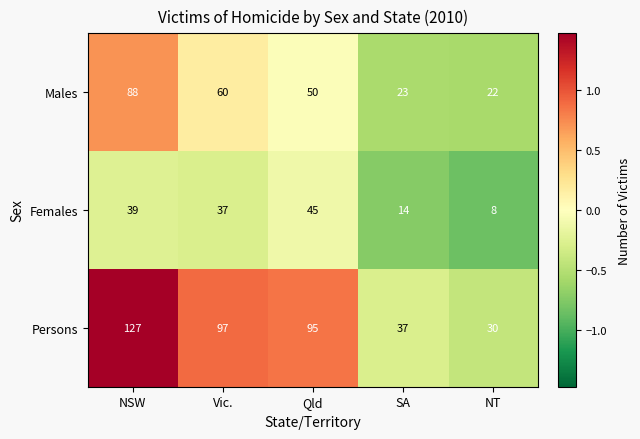

Reading left to right, what are all the values shown in this chart?

Males: 88	60	50	23	22
Females: 39	37	45	14	8
Persons: 127	97	95	37	30